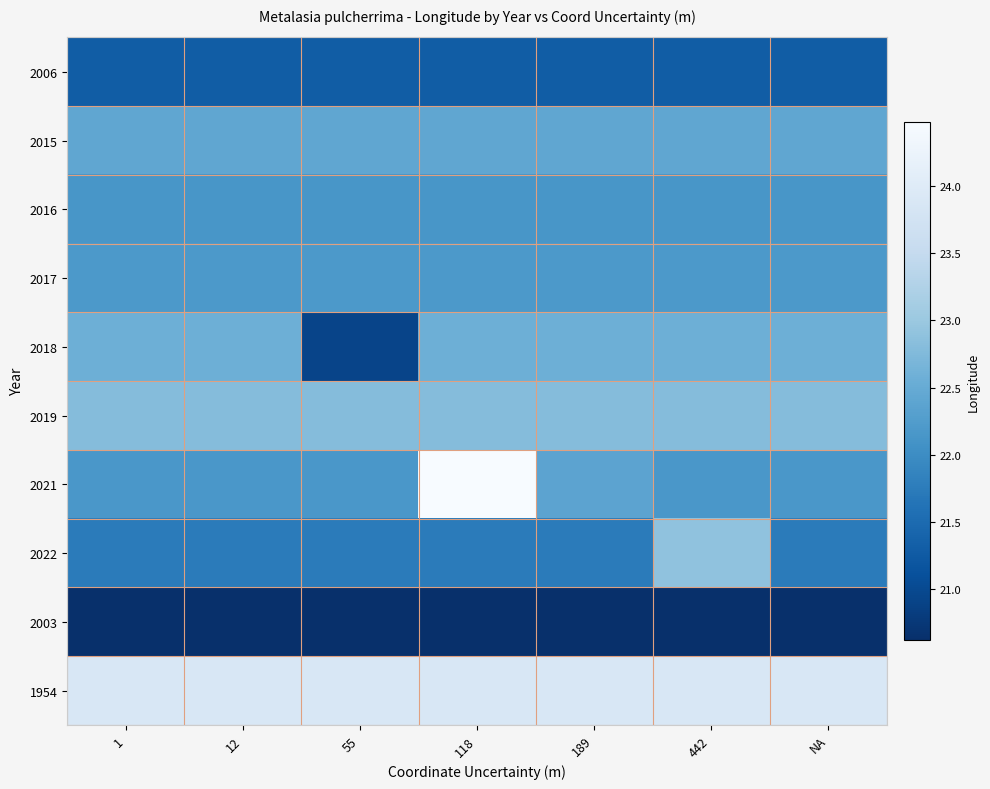

Reading right to left, what are all the values shown in this chart?

2006: NA=21.3	442=21.3	189=21.3	118=21.3	55=21.3	12=21.3	1=21.3
2015: NA=22.4	442=22.4	189=22.4	118=22.4	55=22.4	12=22.4	1=22.4
2016: NA=22.2	442=22.2	189=22.2	118=22.2	55=22.2	12=22.2	1=22.2
2017: NA=22.2	442=22.2	189=22.2	118=22.2	55=22.2	12=22.2	1=22.2
2018: NA=22.6	442=22.6	189=22.6	118=22.6	55=20.9	12=22.6	1=22.6
2019: NA=22.8	442=22.8	189=22.8	118=22.8	55=22.8	12=22.8	1=22.8
2021: NA=22.2	442=22.2	189=22.4	118=24.5	55=22.2	12=22.2	1=22.2
2022: NA=21.7	442=22.9	189=21.7	118=21.7	55=21.7	12=21.7	1=21.7
2003: NA=20.6	442=20.6	189=20.6	118=20.6	55=20.6	12=20.6	1=20.6
1954: NA=23.9	442=23.9	189=23.9	118=23.9	55=23.9	12=23.9	1=23.9